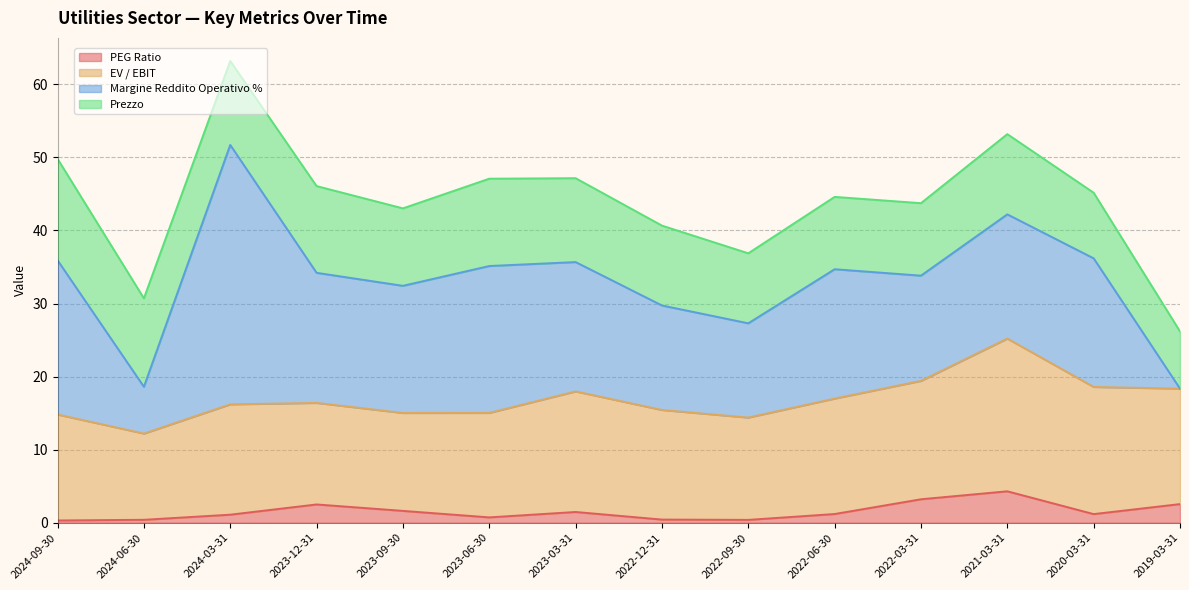

What is the sum of all EV / EBIT values?

214.6